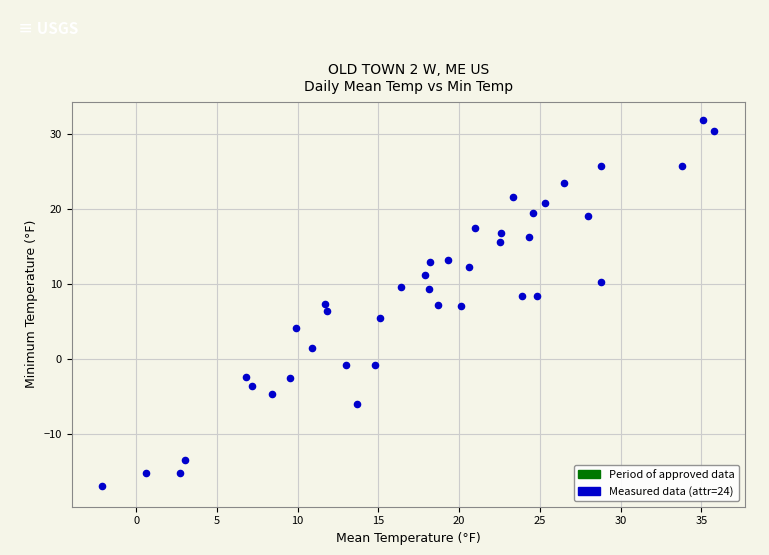

What is the range of Y values (max minus min)?

48.8